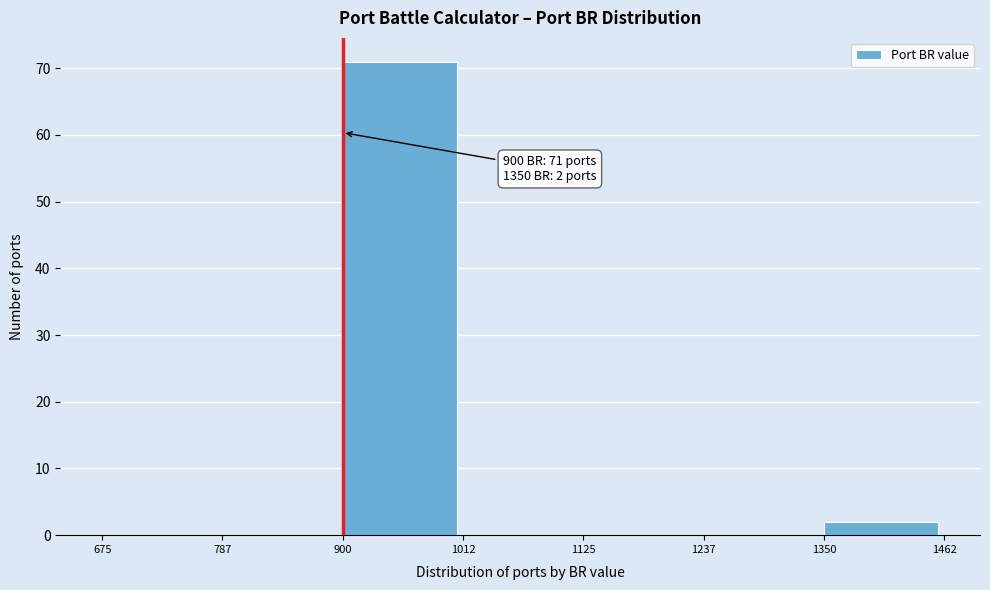

Over which range of the x-axis is the bar tallest?

900 to 1012